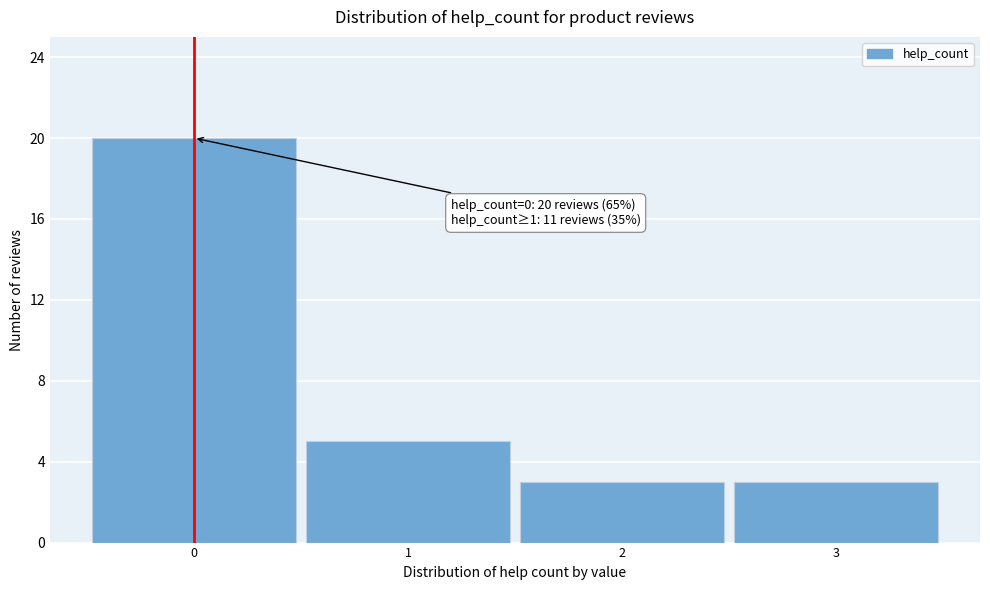

Reading right to left, transcribe all the data shown in this chart.

3=3	2=3	1=5	0=20